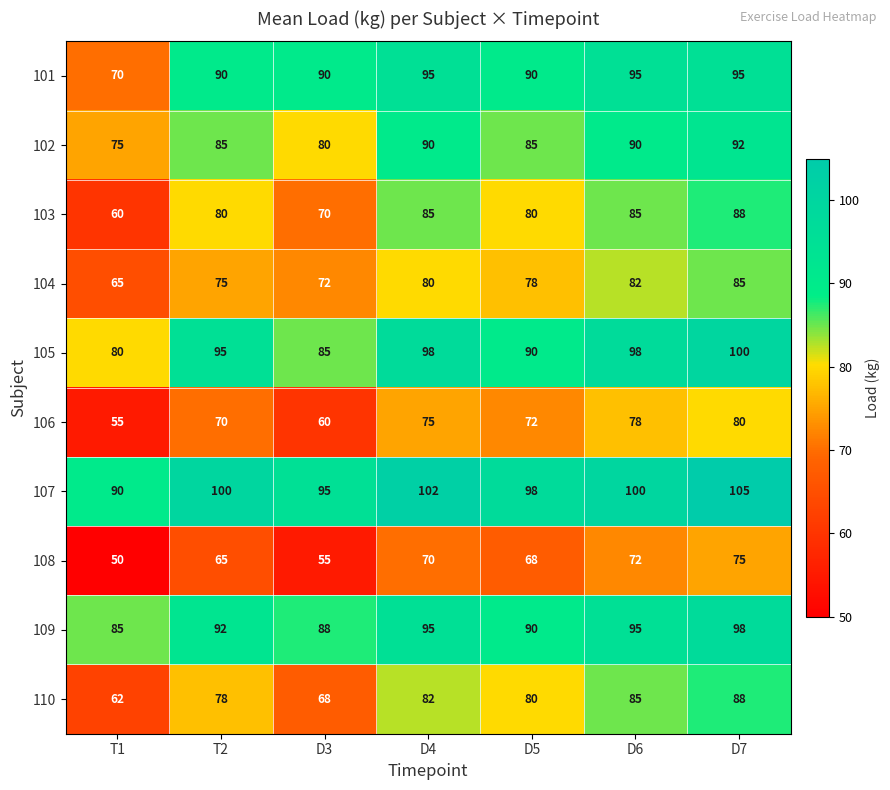

True or false: 103 has a value of 85 at D4.

True